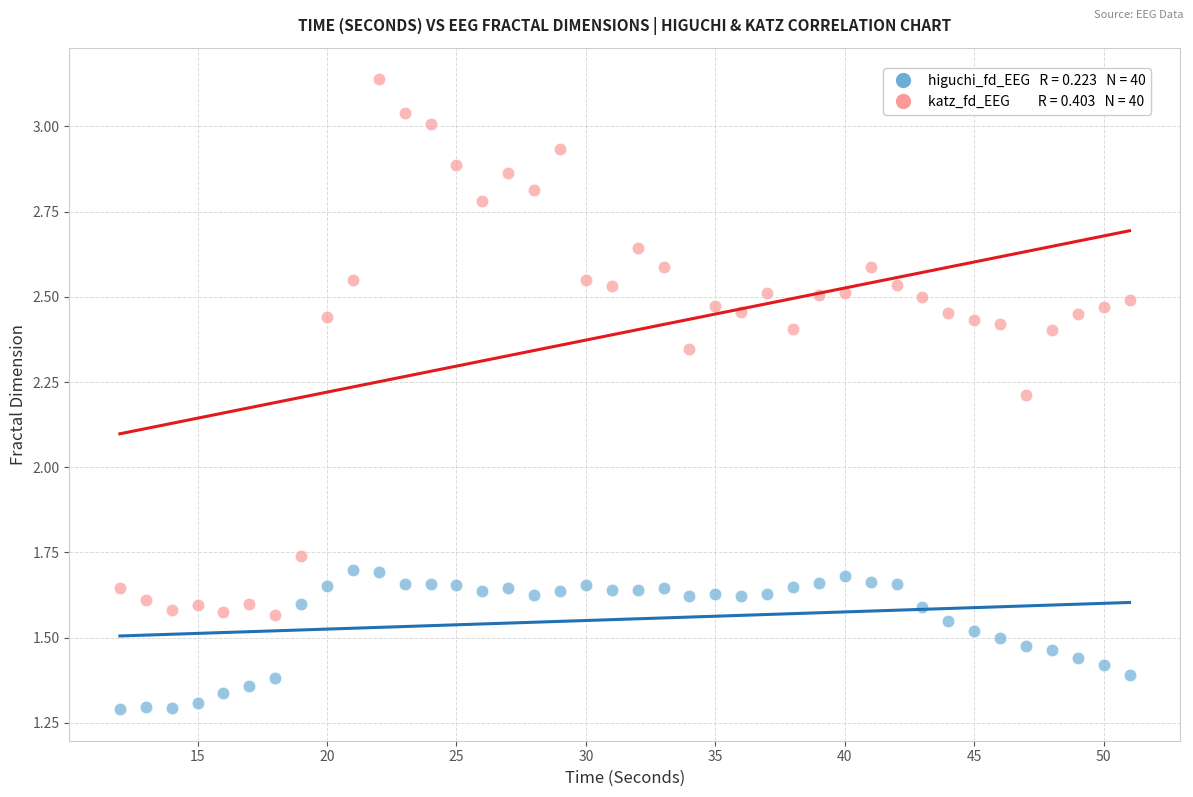

Across all series, what Y value is closest to 2?

2.2